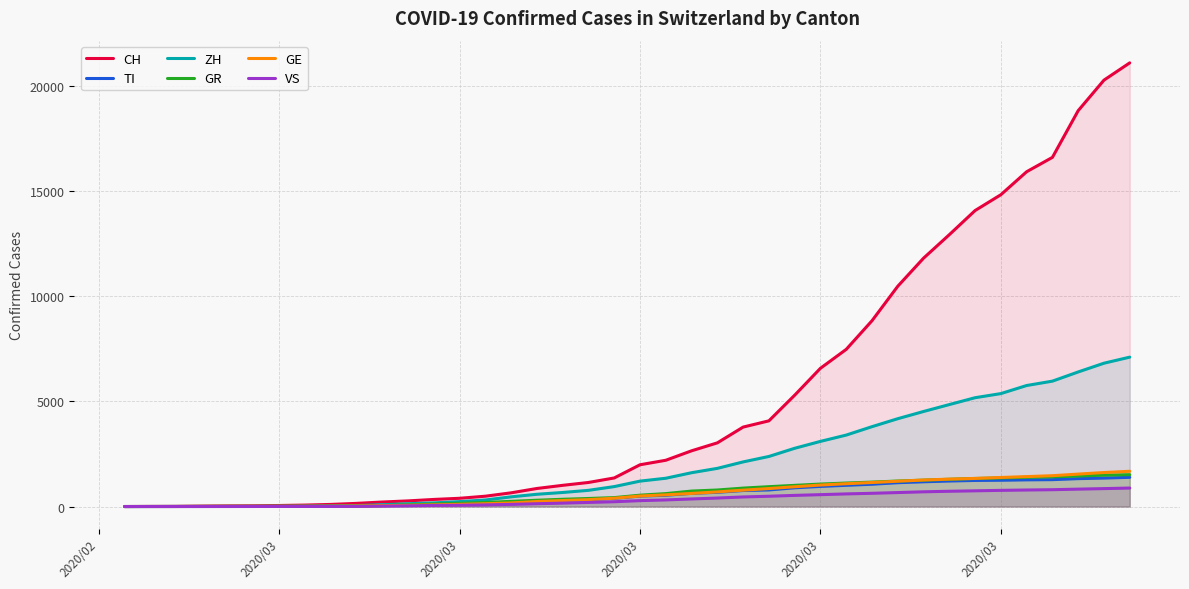

True or false: CH has more than 1 interior local peaks.

False